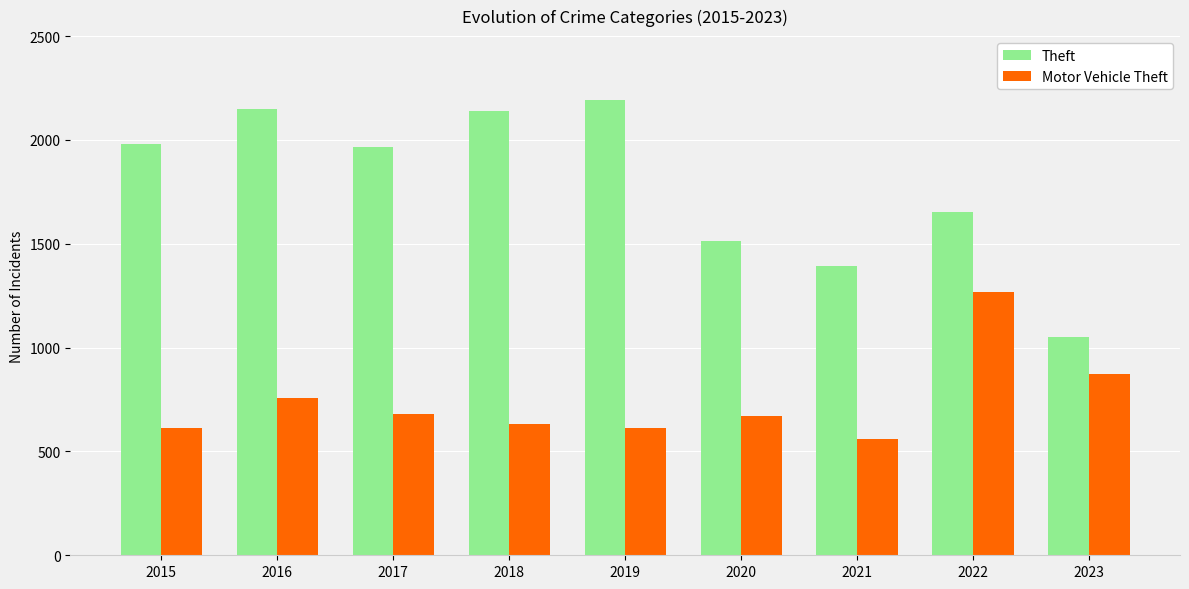

How many bars are there in total?

18